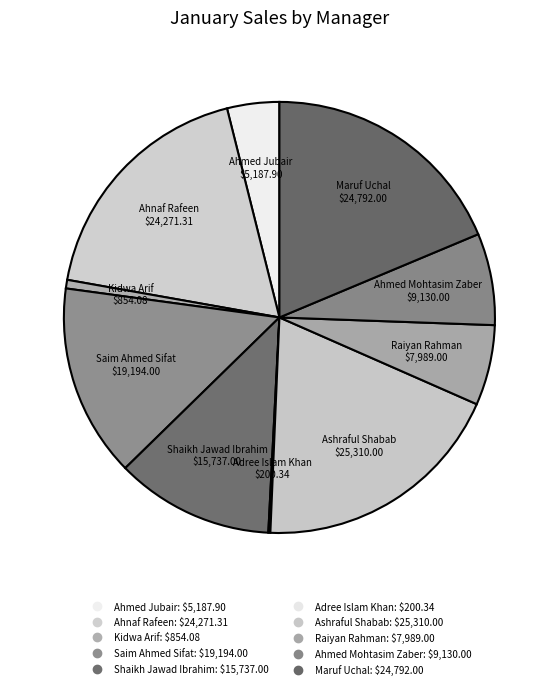

Is the sum of Ahmed Mohtasim Zaber and Raiyan Rahman greater than half?

No